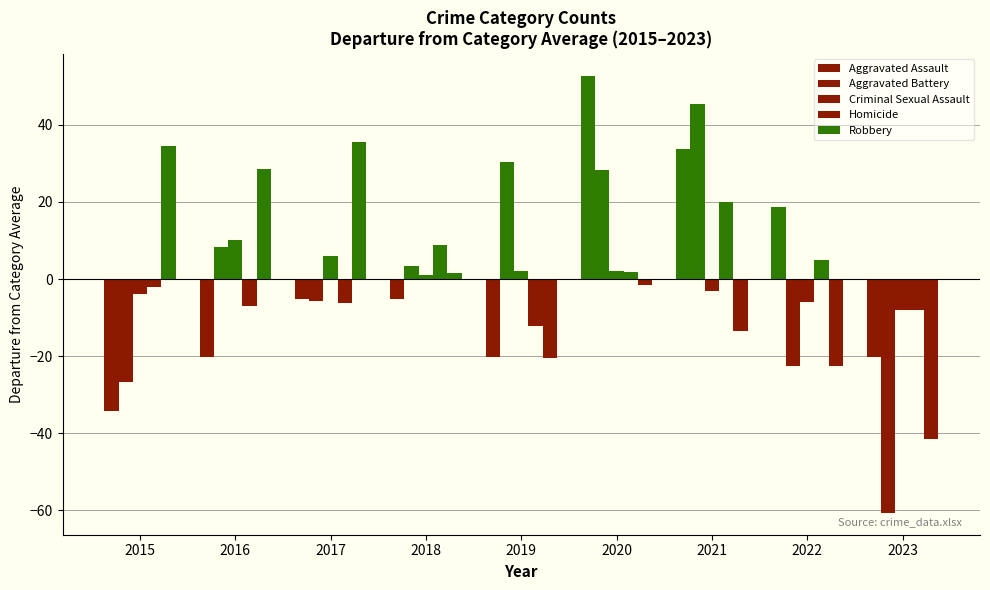

What is the difference between the maximum and minimum values in the Aggravated Battery series?

106.0